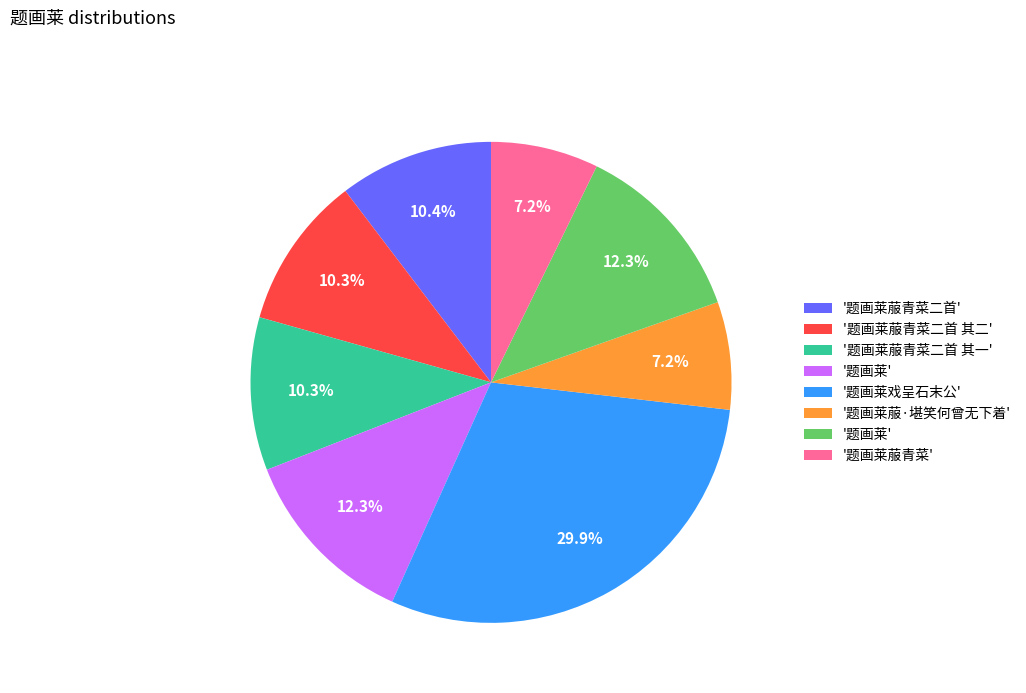

Does any single category account for the majority?

No